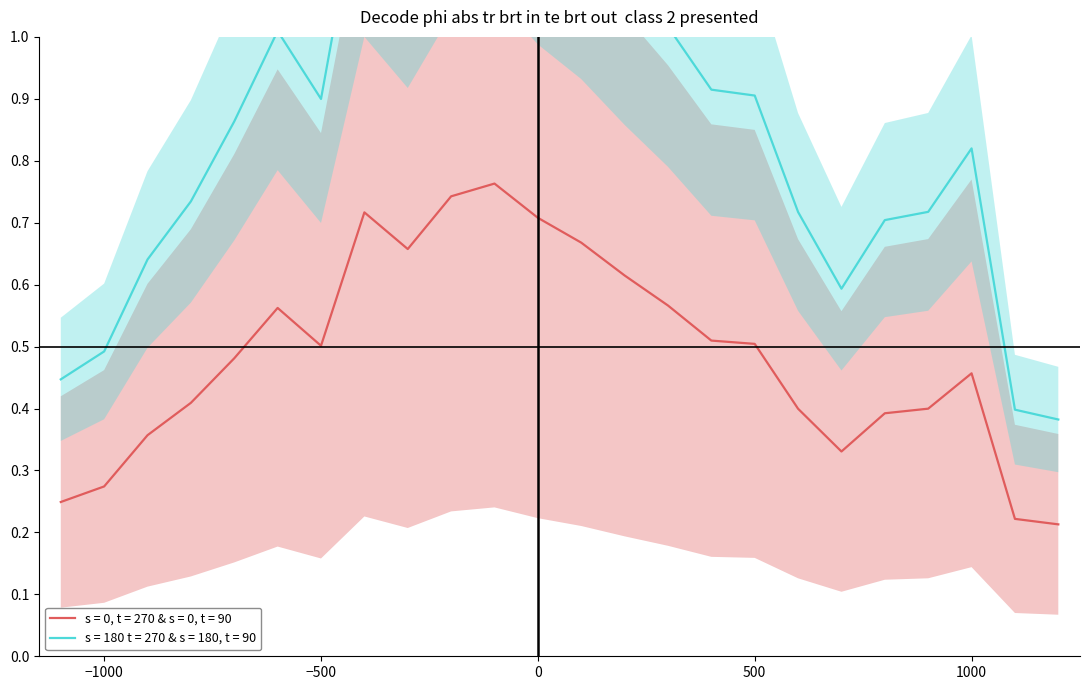

Does the chart have visible grid lines?

No